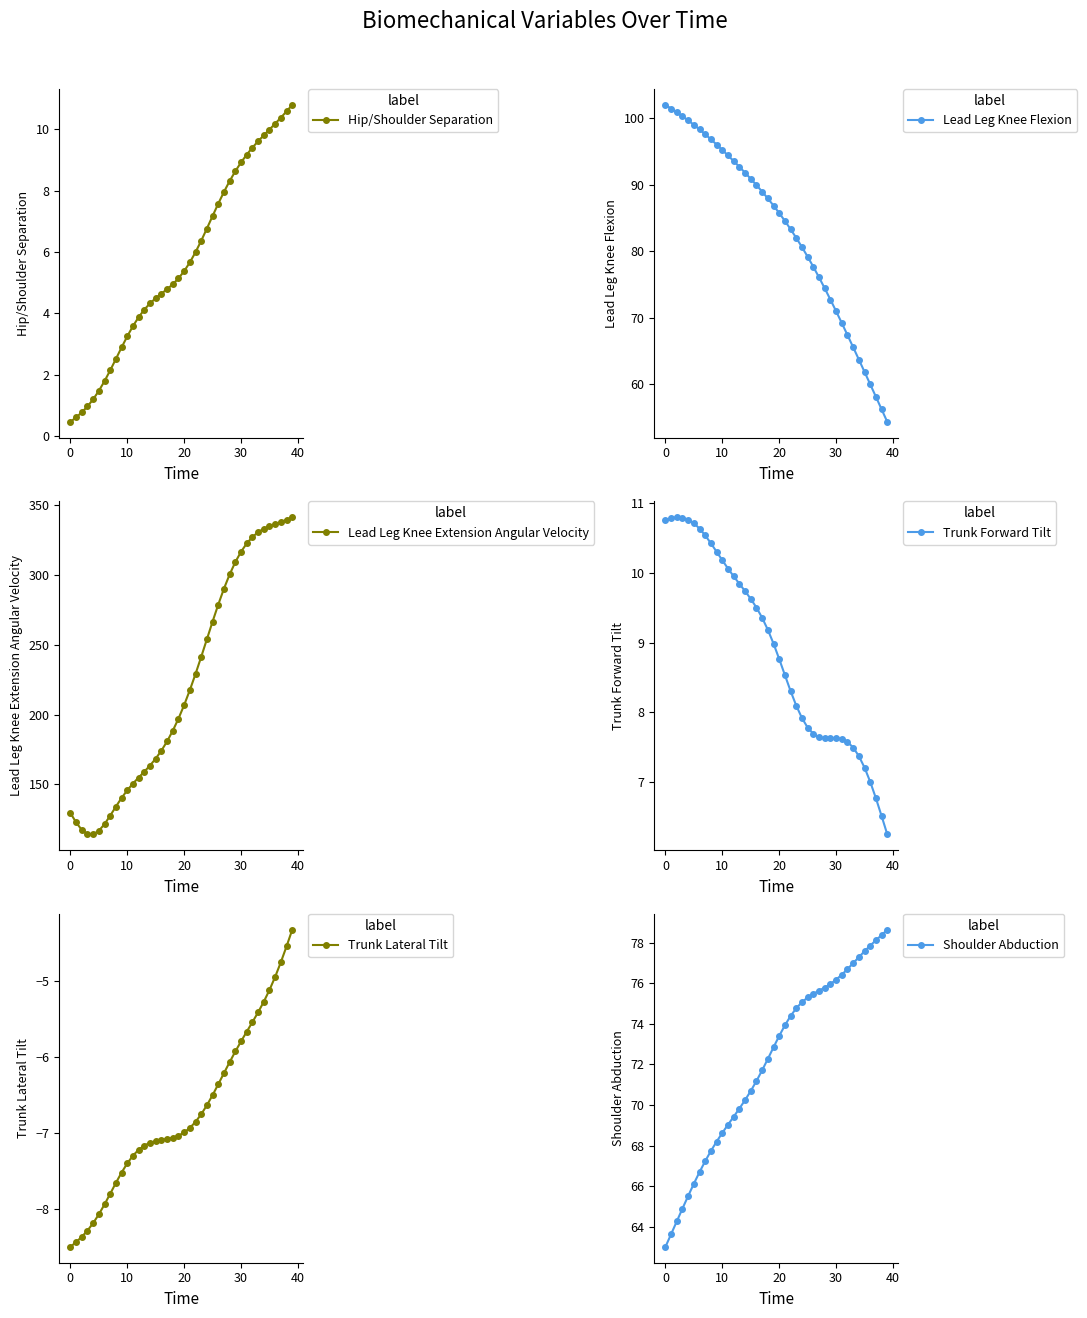

Where does the Shoulder Abduction series first go above 73?

20